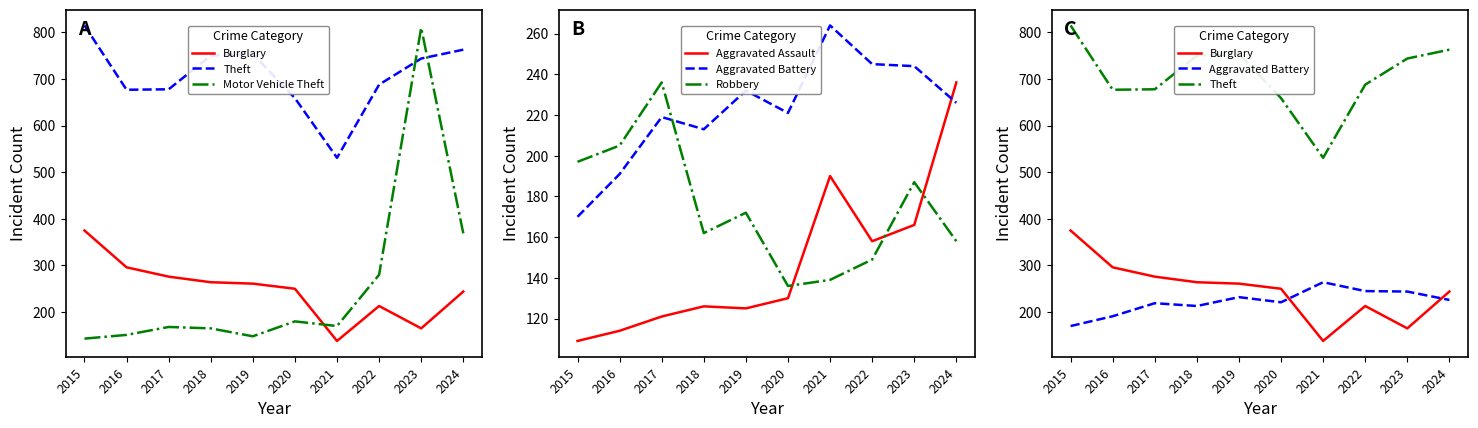

Reading left to right, extract all data points from this chart.

Burglary: 2015=375	2016=296	2017=276	2018=264	2019=261	2020=250	2021=138	2022=213	2023=165	2024=244
Theft: 2015=815	2016=677	2017=678	2018=750	2019=754	2020=659	2021=531	2022=688	2023=744	2024=763
Motor Vehicle Theft: 2015=143	2016=151	2017=168	2018=165	2019=148	2020=180	2021=170	2022=280	2023=810	2024=369
Aggravated Assault: 2015=109	2016=114	2017=121	2018=126	2019=125	2020=130	2021=190	2022=158	2023=166	2024=236
Aggravated Battery: 2015=170	2016=191	2017=219	2018=213	2019=232	2020=221	2021=264	2022=245	2023=244	2024=226
Robbery: 2015=197	2016=205	2017=236	2018=162	2019=172	2020=136	2021=139	2022=149	2023=187	2024=158